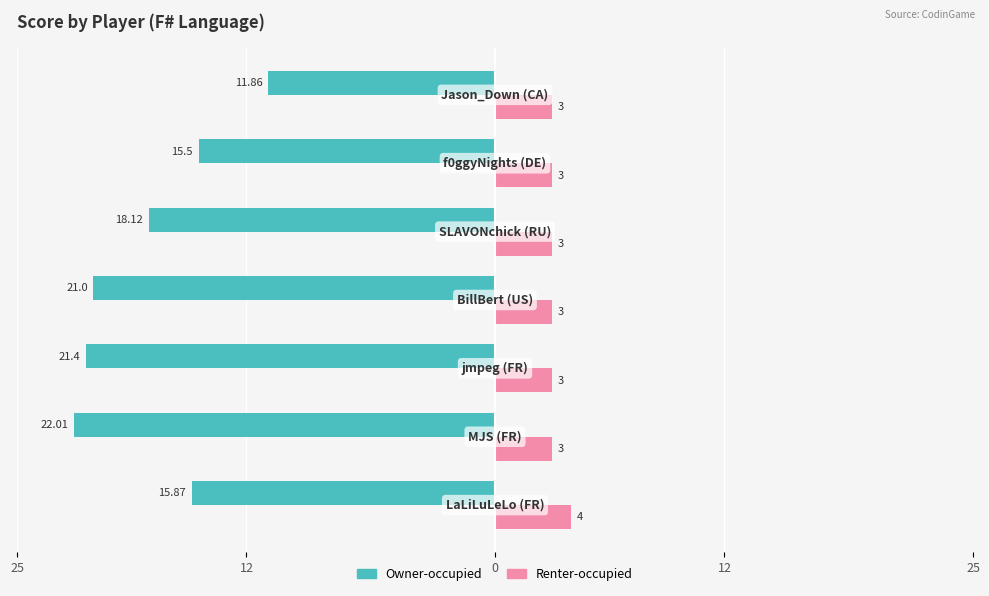

What are all the series names shown in the legend?

Owner-occupied, Renter-occupied